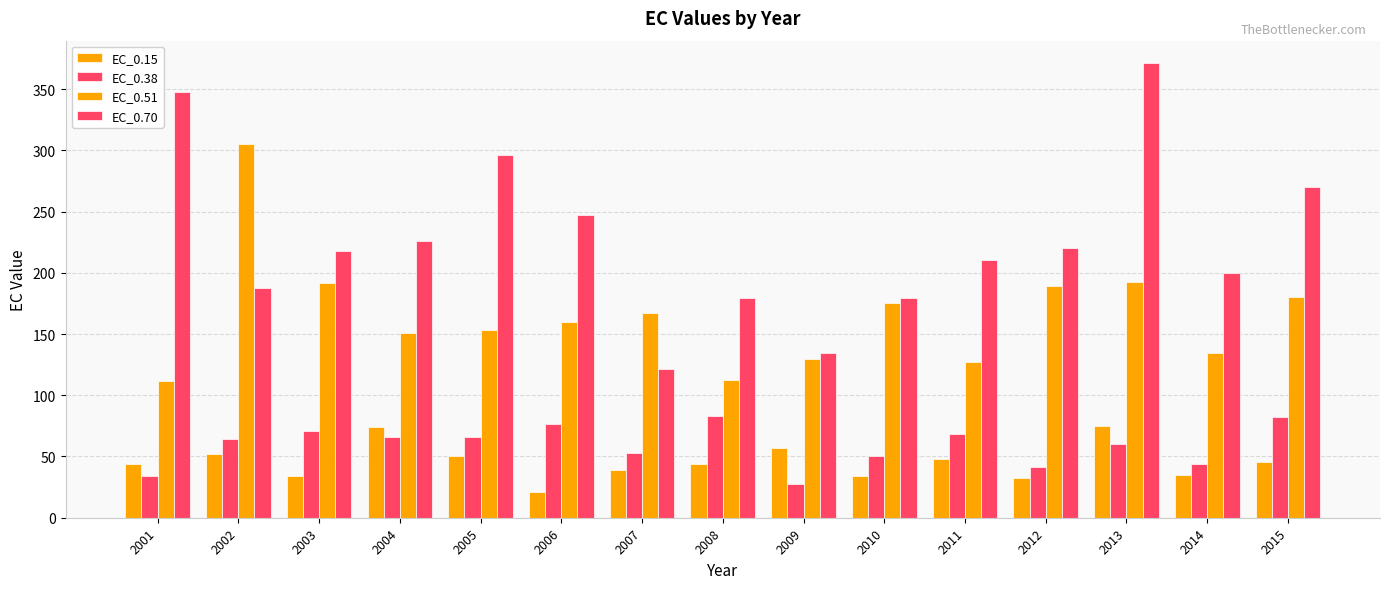

How many values in the EC_0.51 series exceed 159?

8